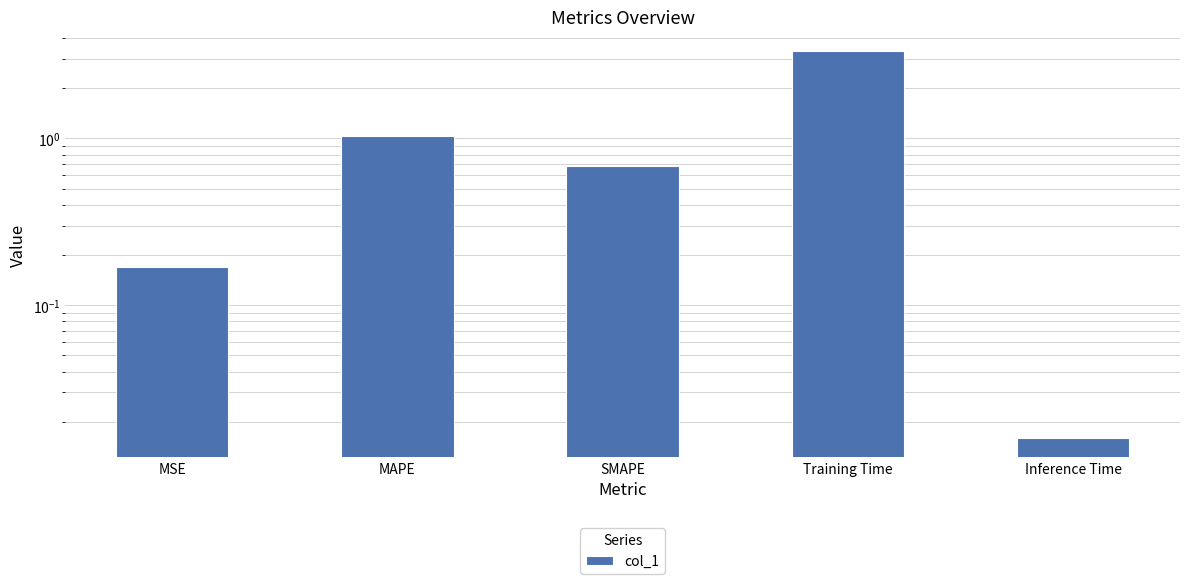

Where is the data nearest to the value 1?

MAPE